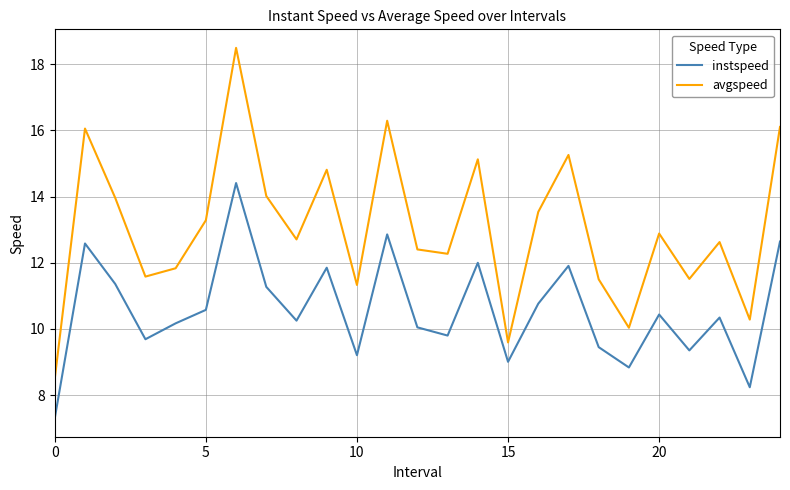

What is the lowest value of the instspeed series?

7.3